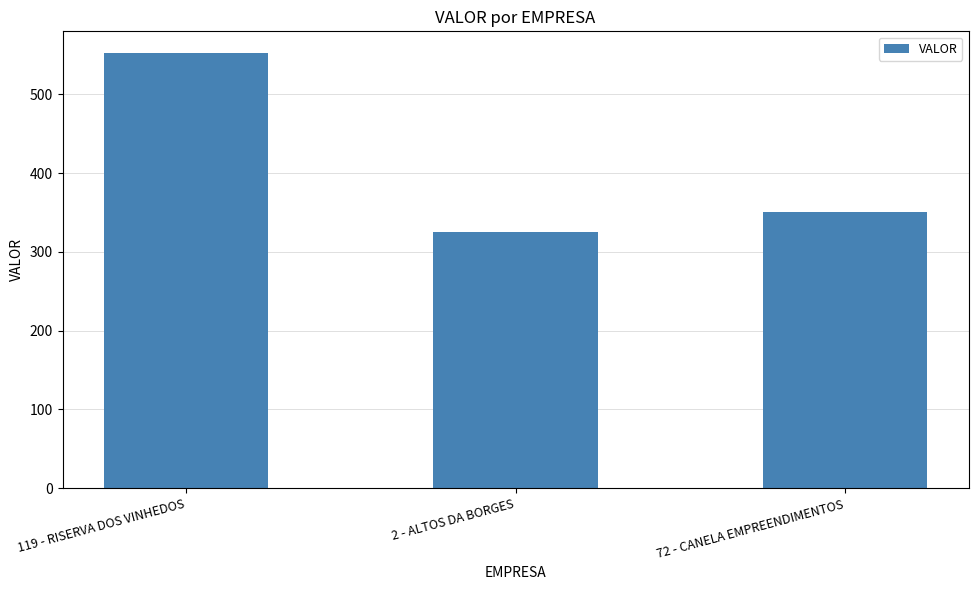

How many values are below 350?

1